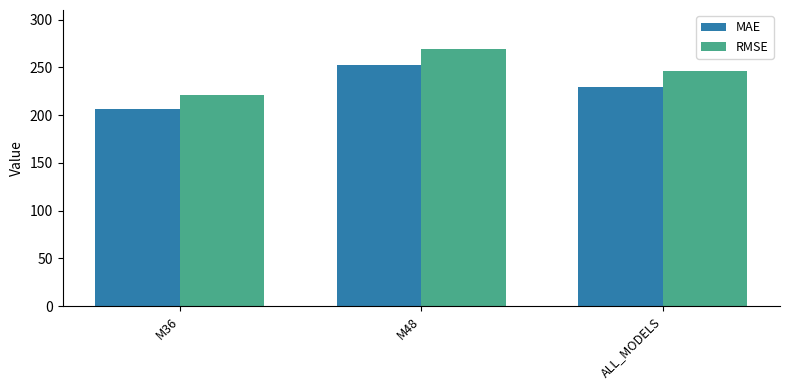

Reading right to left, extract all data points from this chart.

MAE: ALL_MODELS=229.9	M48=252.9	M36=206.9
RMSE: ALL_MODELS=246.6	M48=269.7	M36=221.2